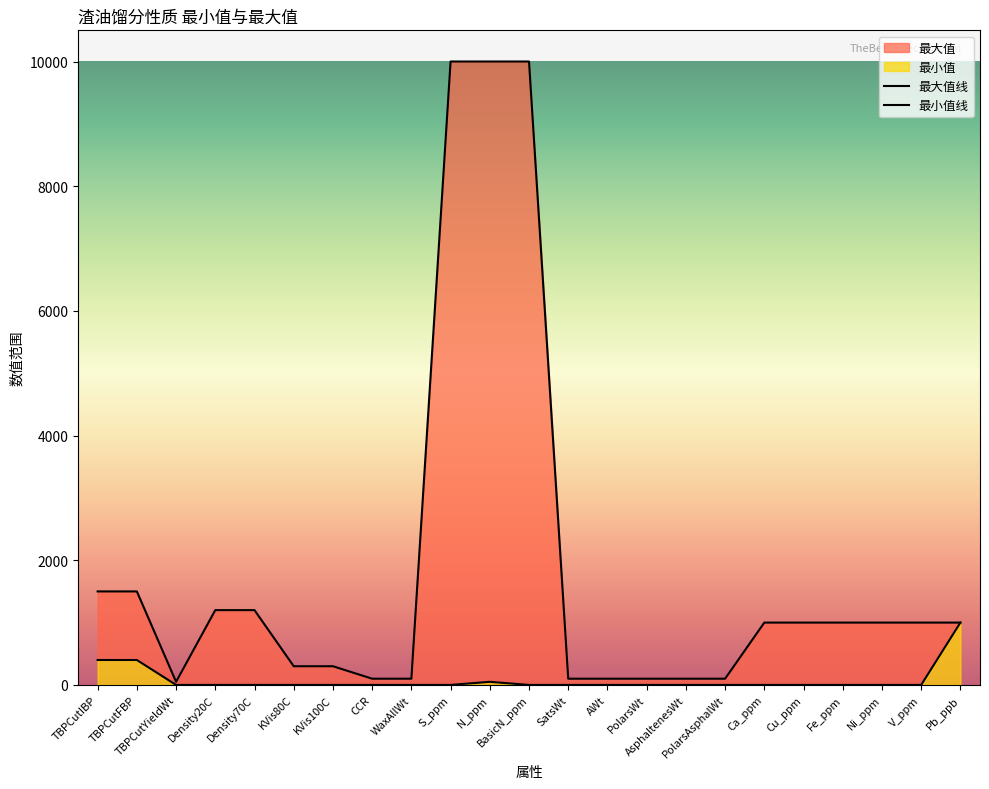

What is the label of the 3rd point from the left?

TBPCutYieldWt